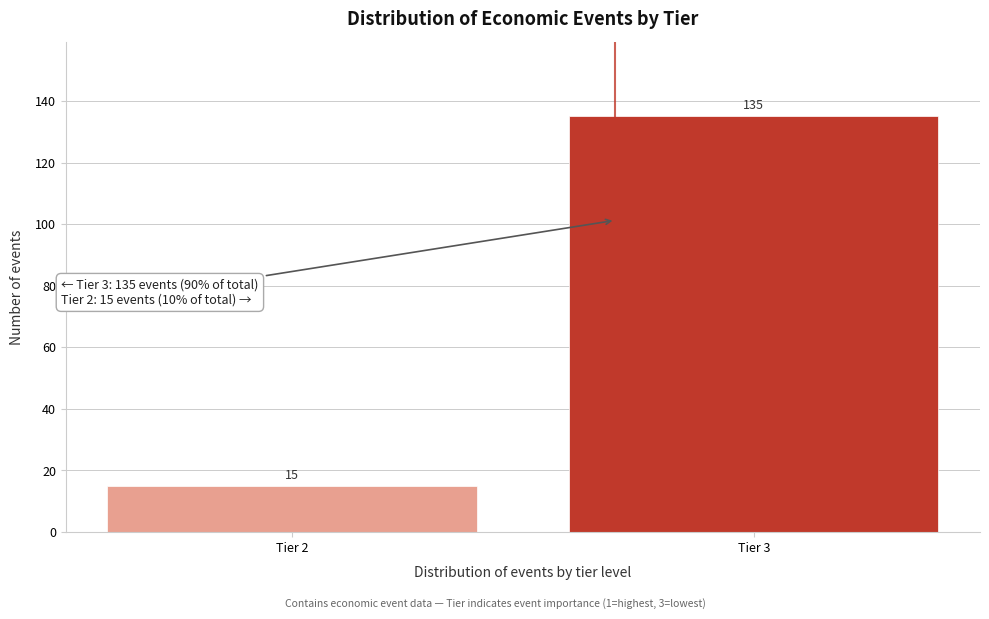

Reading left to right, what are all the values shown in this chart?

Tier 2=15	Tier 3=135